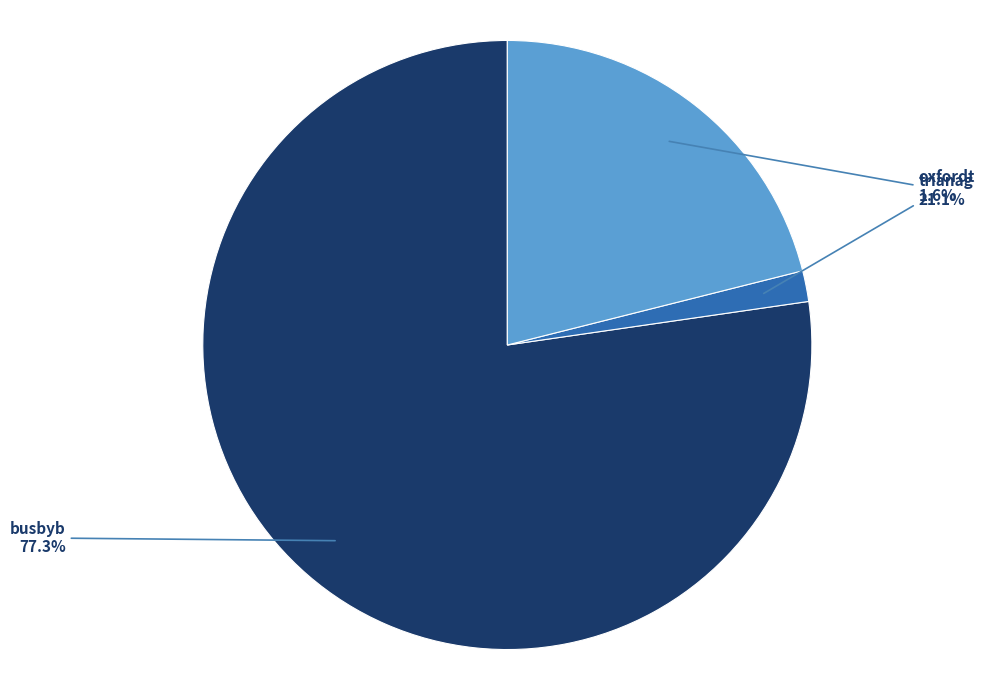

Between oxfordt and busbyb, which is larger?

busbyb